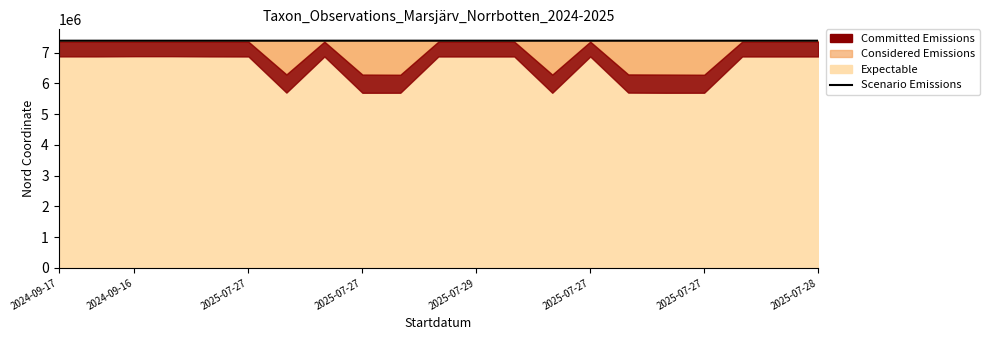

At which category does the chart reach its minimum across all series?

2024-09-16